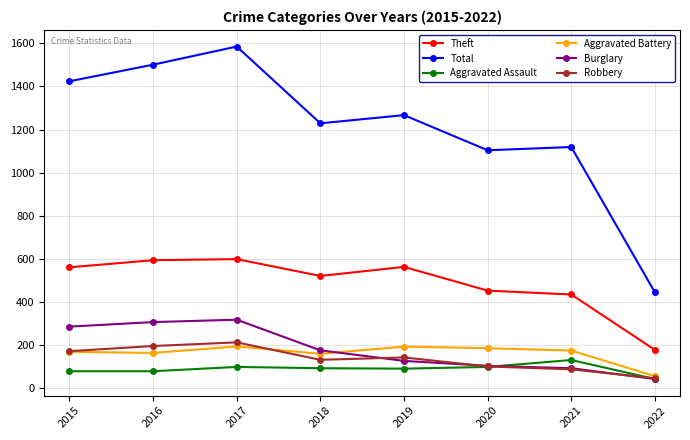

Rank the series by their maximum value, from lowest to highest.

Aggravated Assault, Aggravated Battery, Robbery, Burglary, Theft, Total